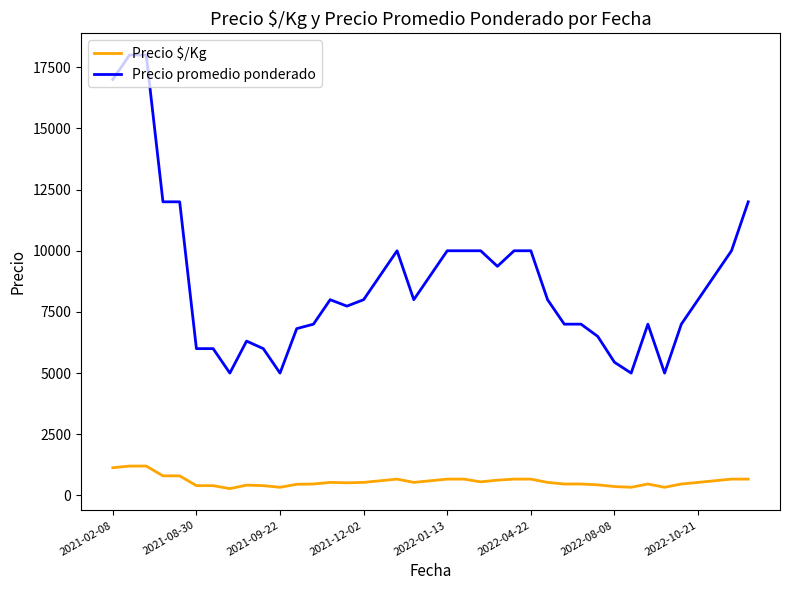

What is the difference between the second highest and minimum values in the Precio $/Kg series?

922